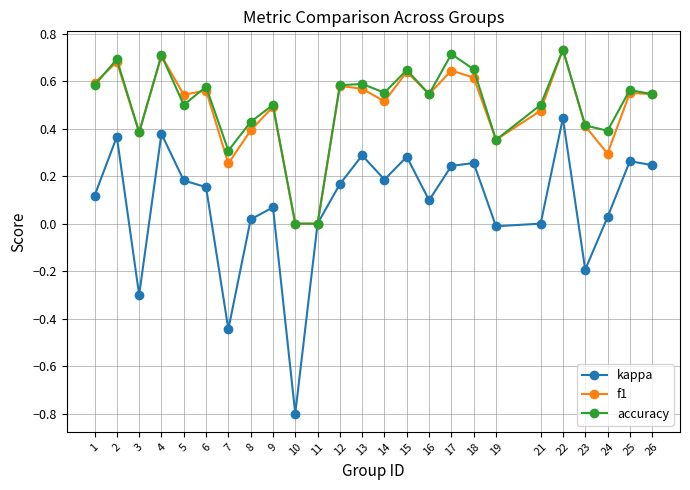

What is the lowest value of the kappa series?

-0.8